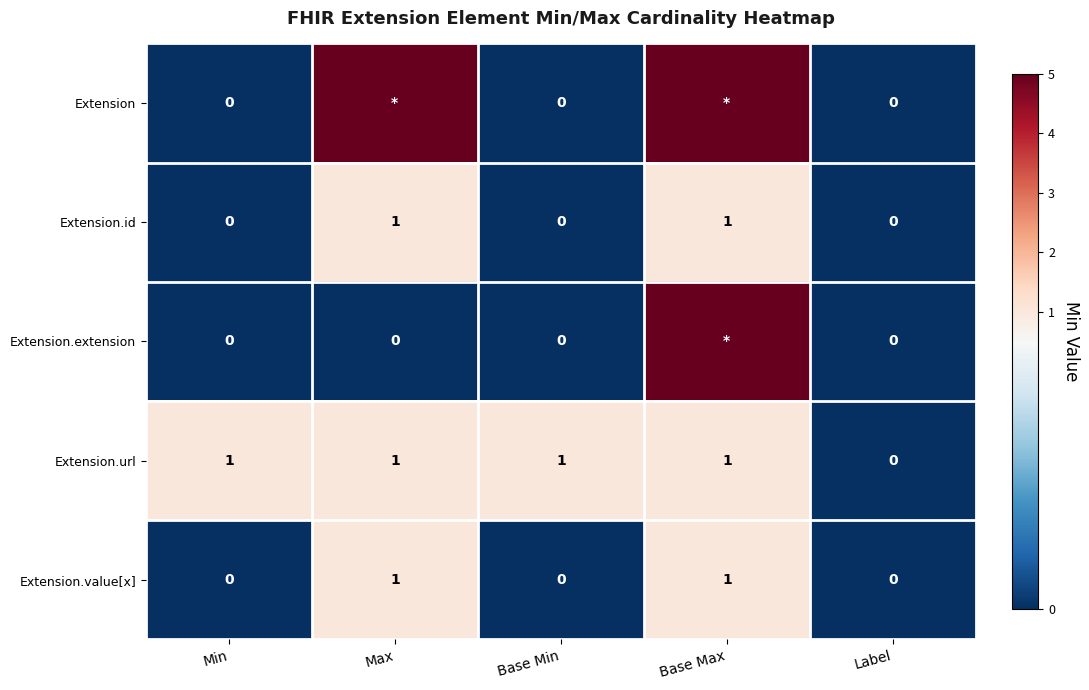

Where is Extension.url nearest to the value 0?

Label